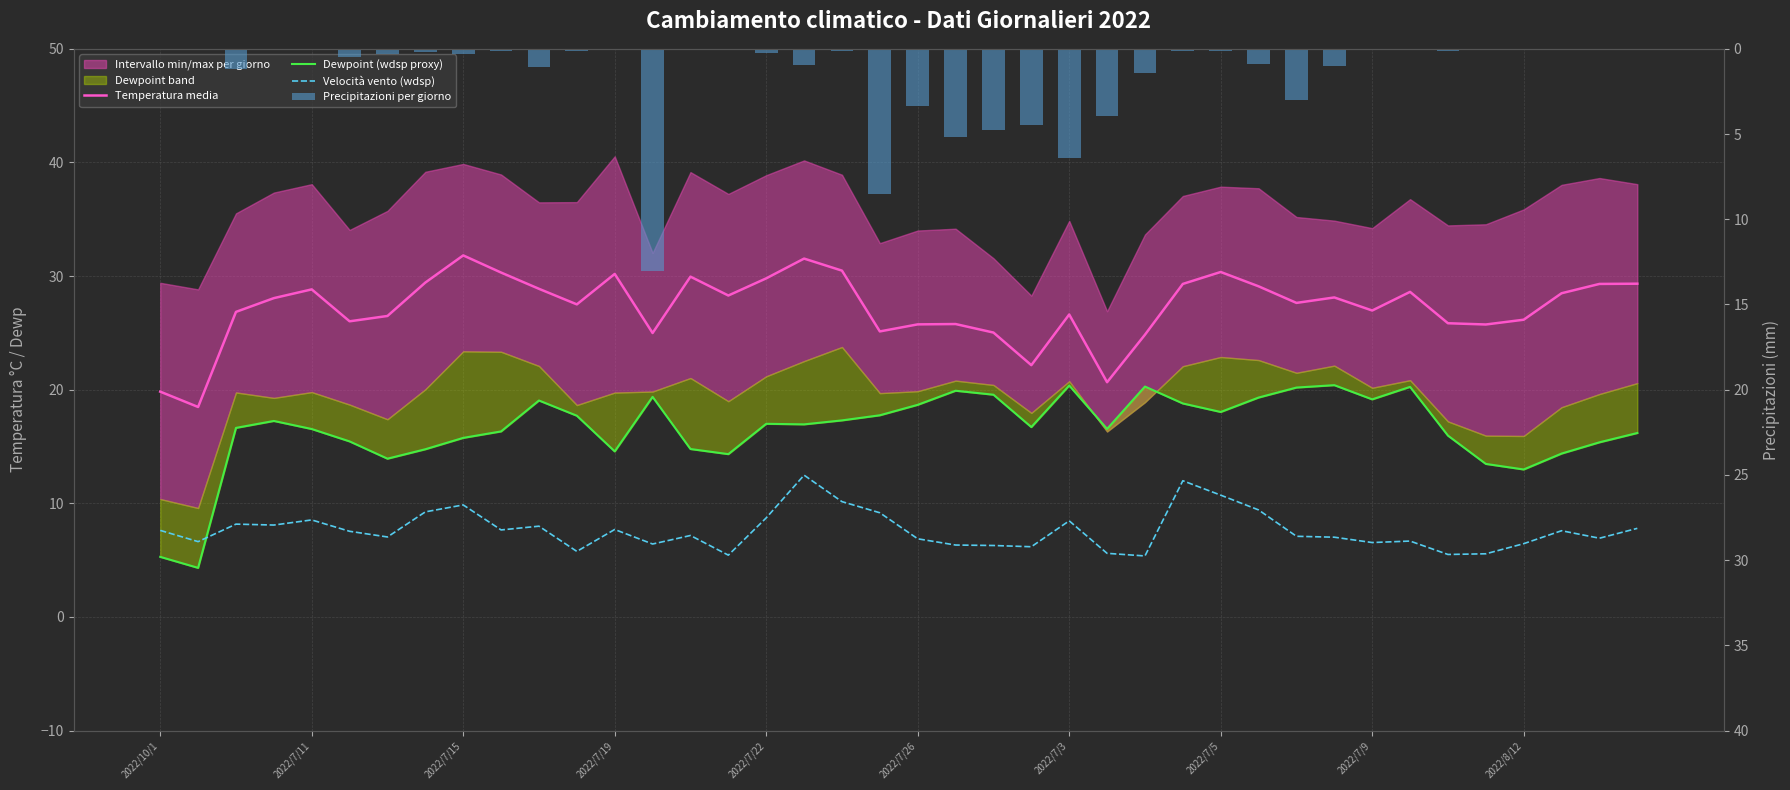

Which series has the largest total across all categories?

Temperatura media